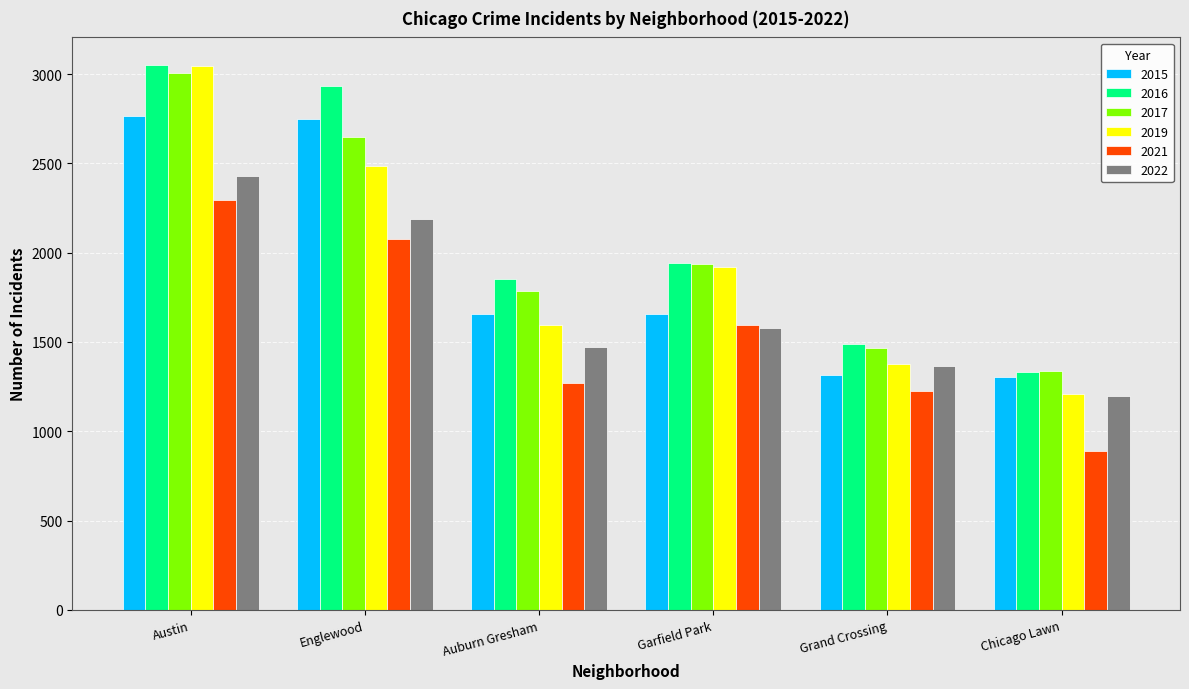

Between Grand Crossing and Chicago Lawn, which series saw the biggest shift?

2021